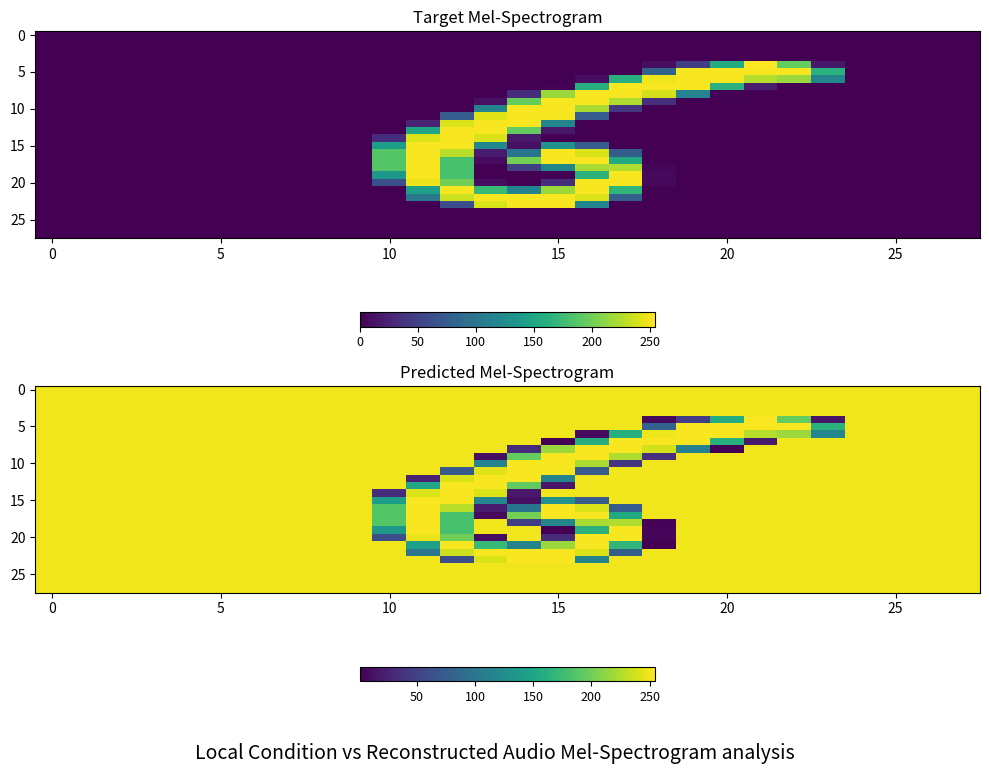

Which label corresponds to the smallest value in the chart?

15